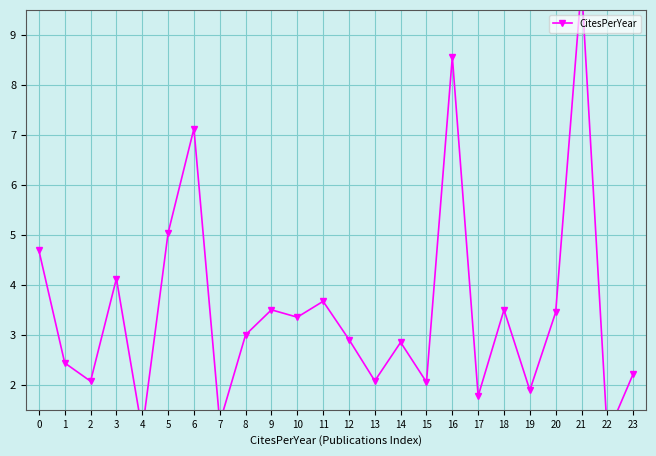

Reading left to right, transcribe all the data shown in this chart.

0=4.7	1=2.4	2=2.1	3=4.1	4=1.1	5=5.0	6=7.1	7=1.2	8=3.0	9=3.5	10=3.4	11=3.7	12=2.9	13=2.1	14=2.9	15=2.1	16=8.6	17=1.8	18=3.5	19=1.9	20=3.5	21=10.0	22=1.0	23=2.2